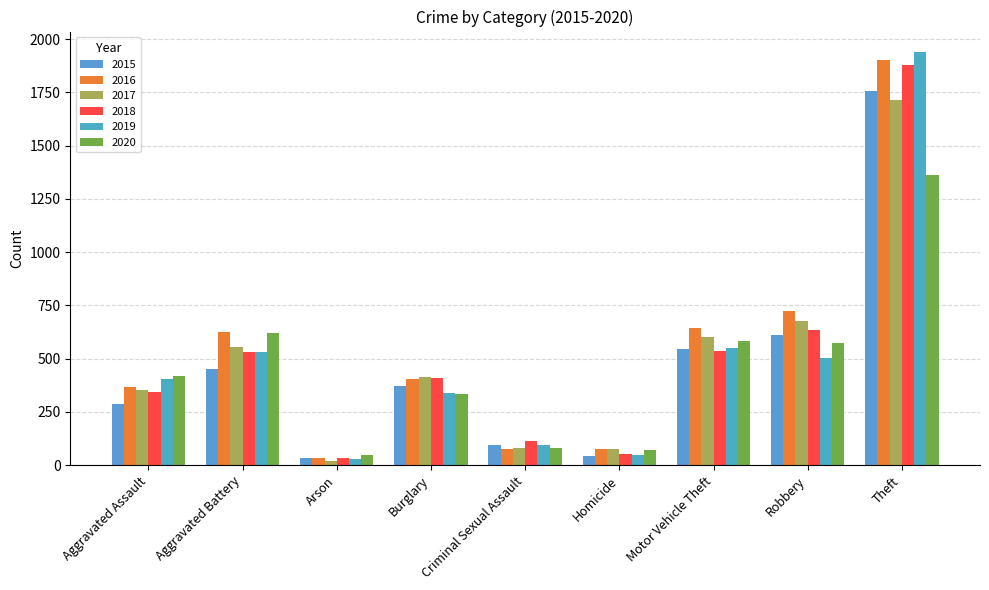

What is the difference between the second highest and second lowest values in the 2020 series?

548